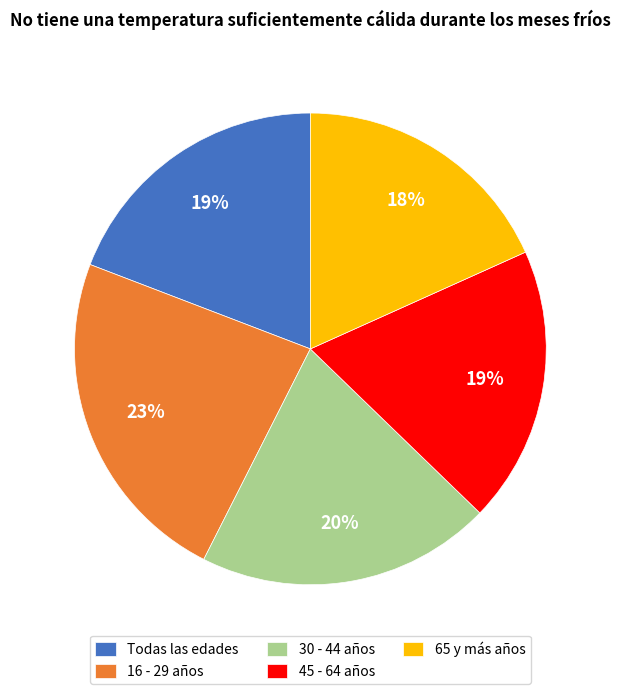

To the nearest percent, what percentage of the pie is 30 - 44 años?

20%